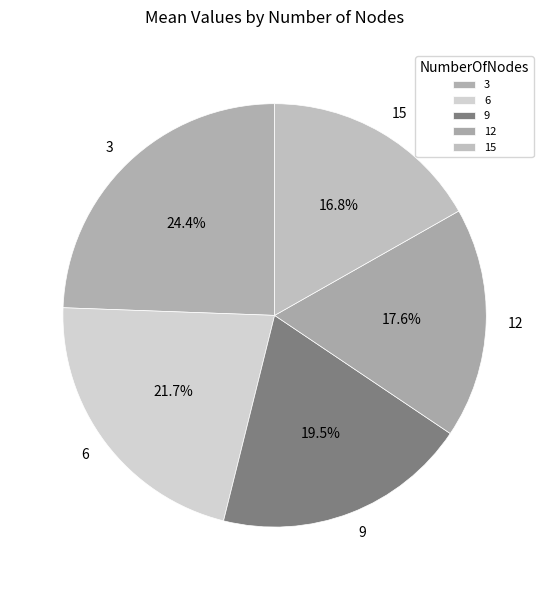

Is it true that 12 is 30% of the pie?

False